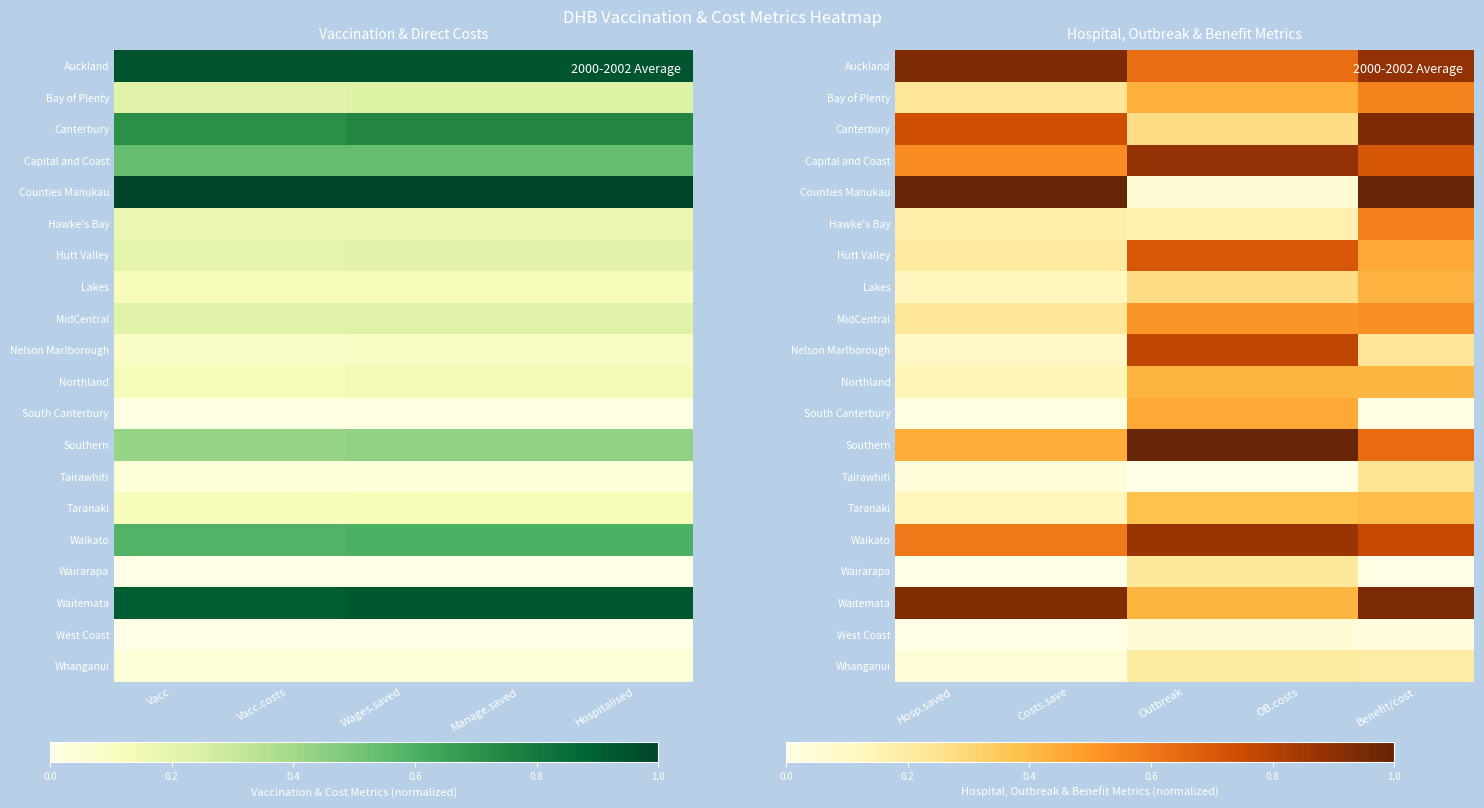

Which series changed the most between OB.costs and Benefit/cost?

Counties Manukau